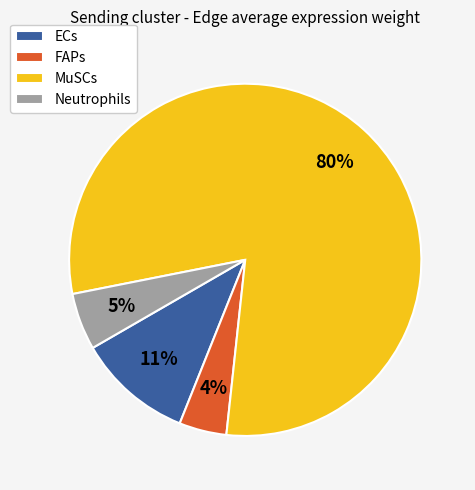

Which category has the biggest portion of the pie?

MuSCs